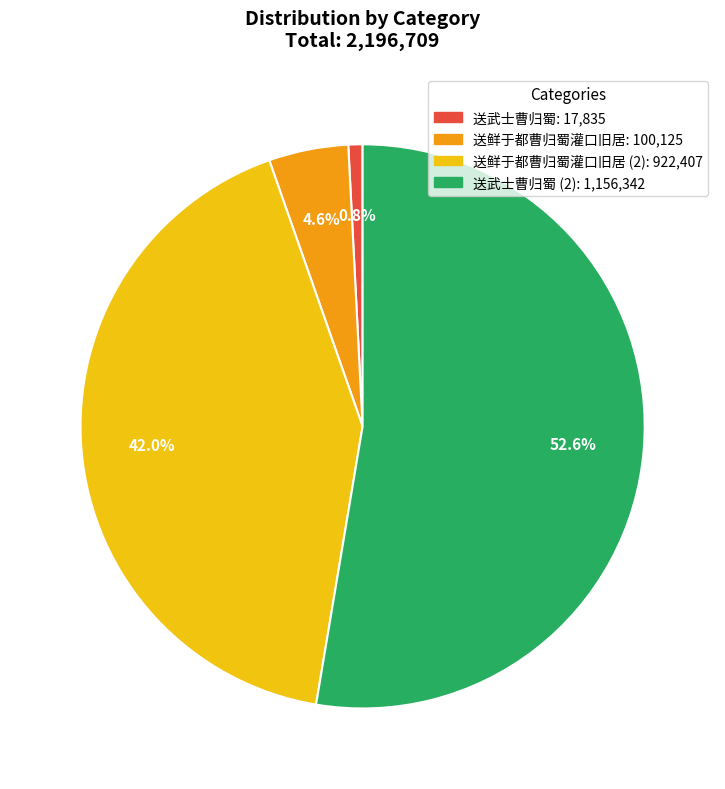

Is there a majority slice in this chart?

Yes